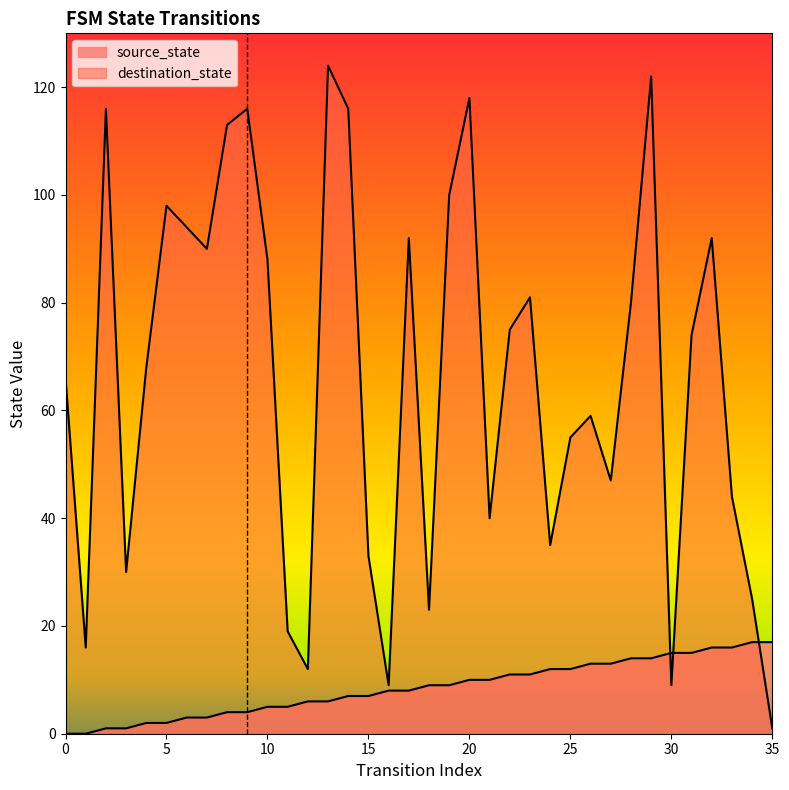

What is the difference between the destination_state values at 31 and 26?

15